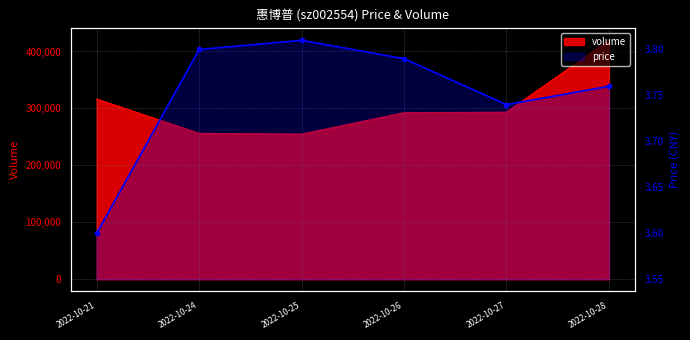

Count the number of data series in this chart.

2